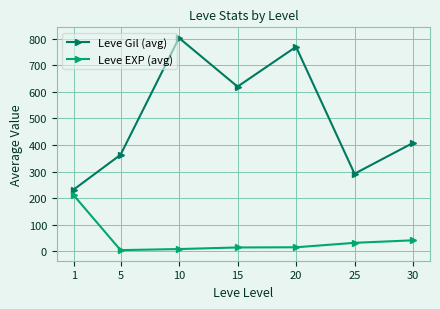

Which series has the widest spread of values?

Leve Gil (avg)